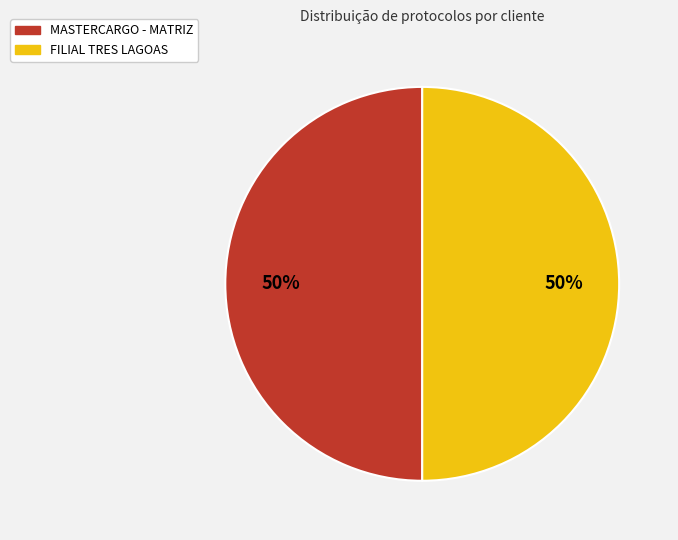

The FILIAL TRES LAGOAS slice represents 50% of the pie. True or false?

True